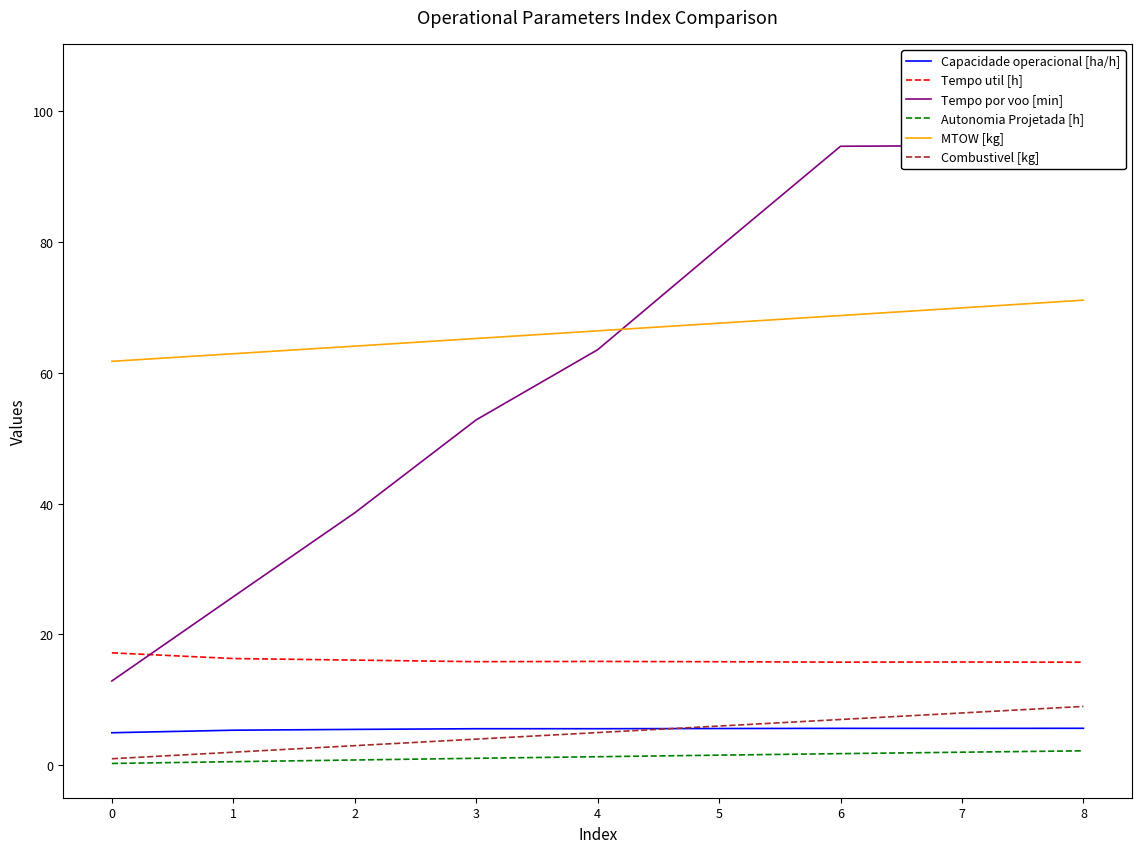

What is the spread (max minus min) of values at 5?

77.6